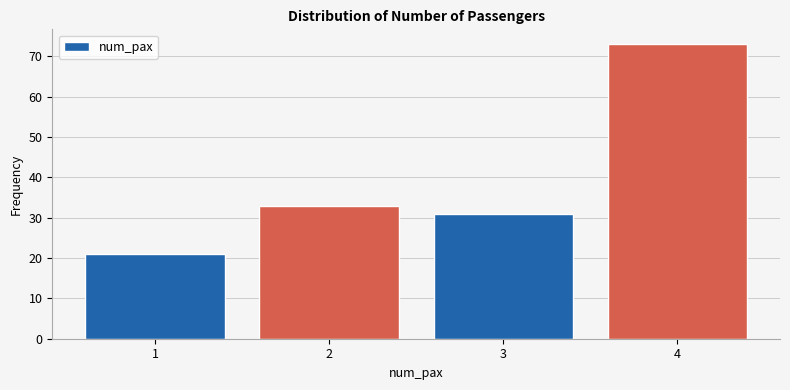

Reading left to right, what are all the values shown in this chart?

21	33	31	73